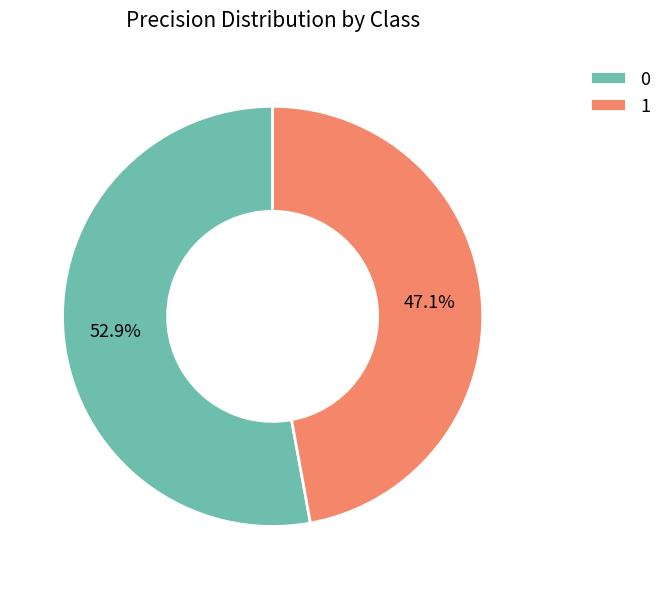

To the nearest percent, what is the combined percentage of 0 and 1?

100%